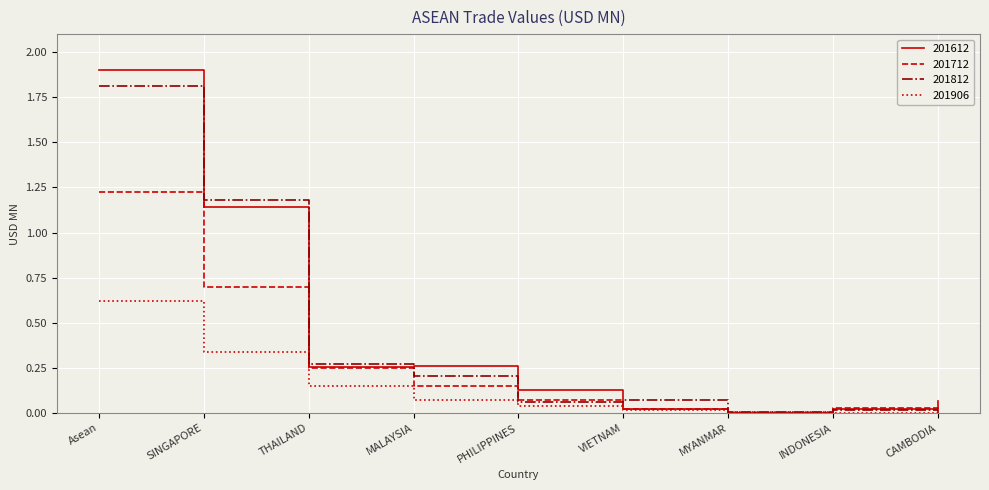

At which category is the sum across all series the highest?

Asean